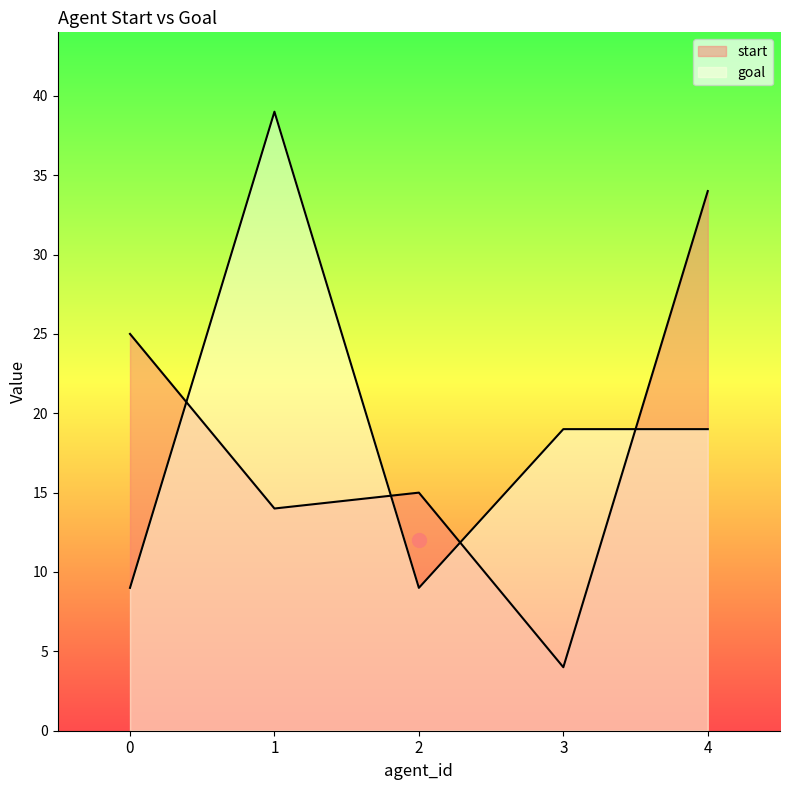

How many goal values are between 9 and 19?

4